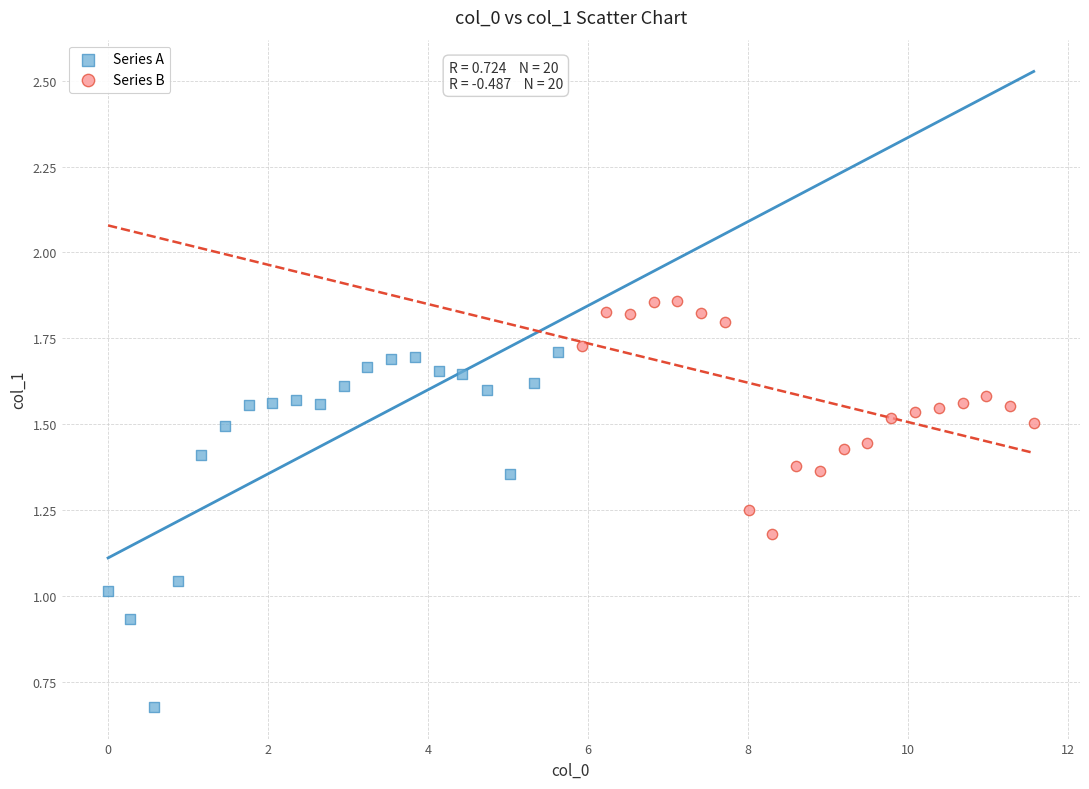

Which series contains the lowest Y value?

Series A